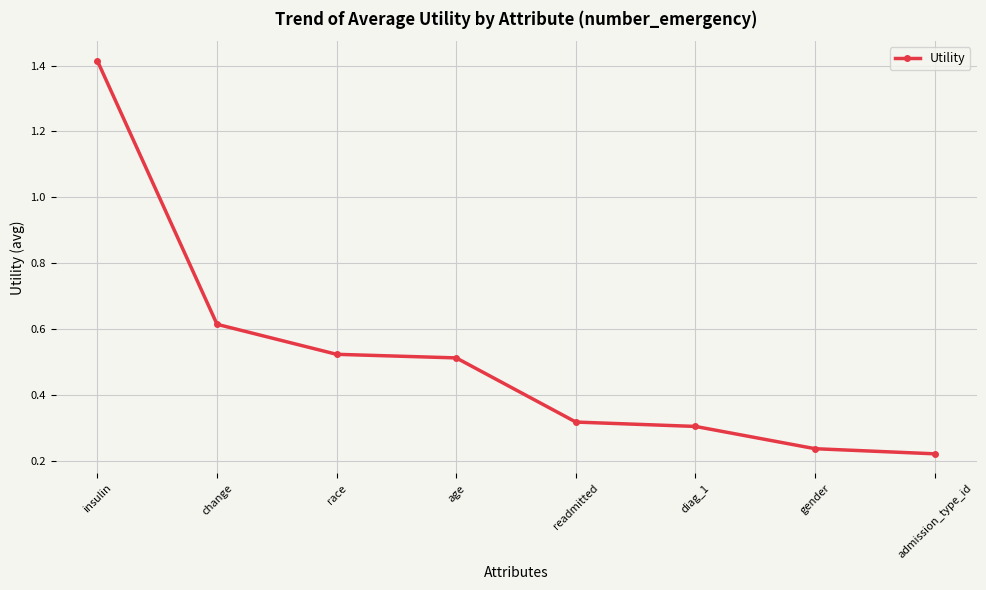

What position from the right is diag_1?

3